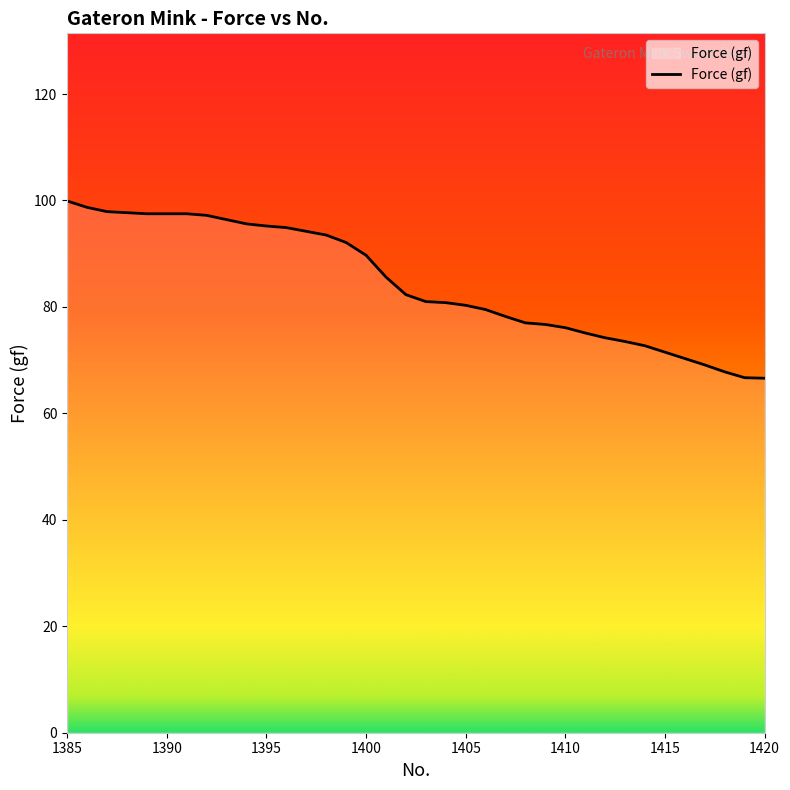

What is the difference between the maximum and minimum values?

33.3